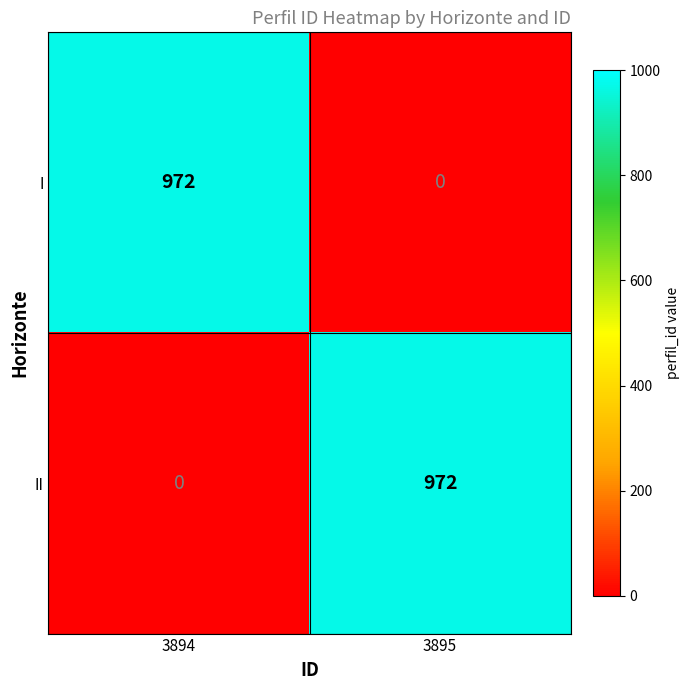

The II series shows 972 at 3895. True or false?

True